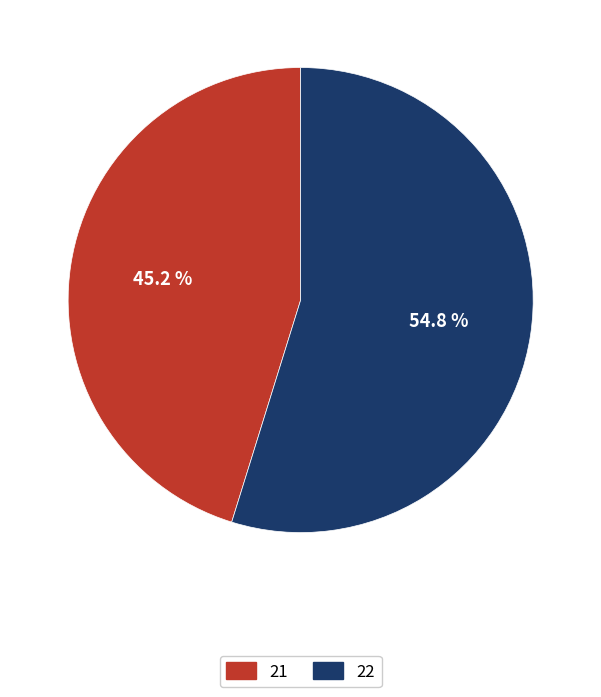

Is the sum of 22 and 21 greater than half?

Yes